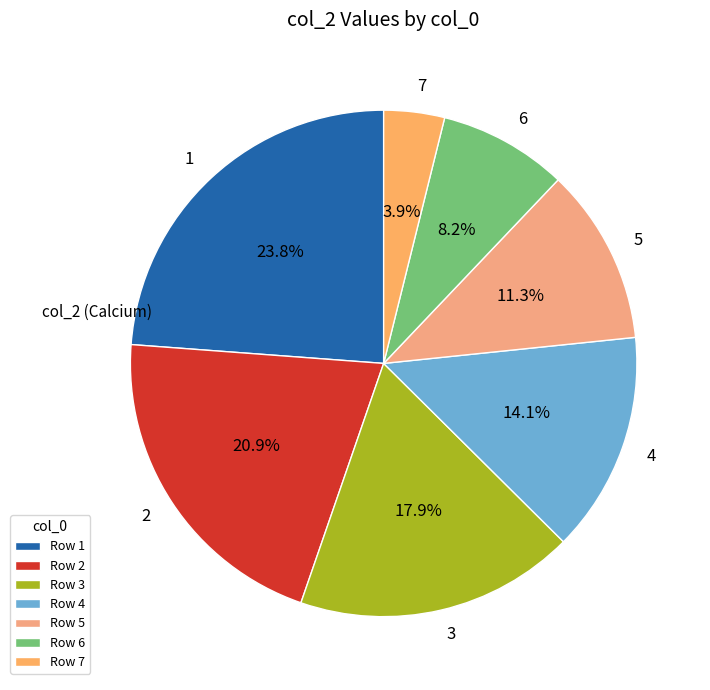

What percentage is the 3 slice, to the nearest percent?

18%